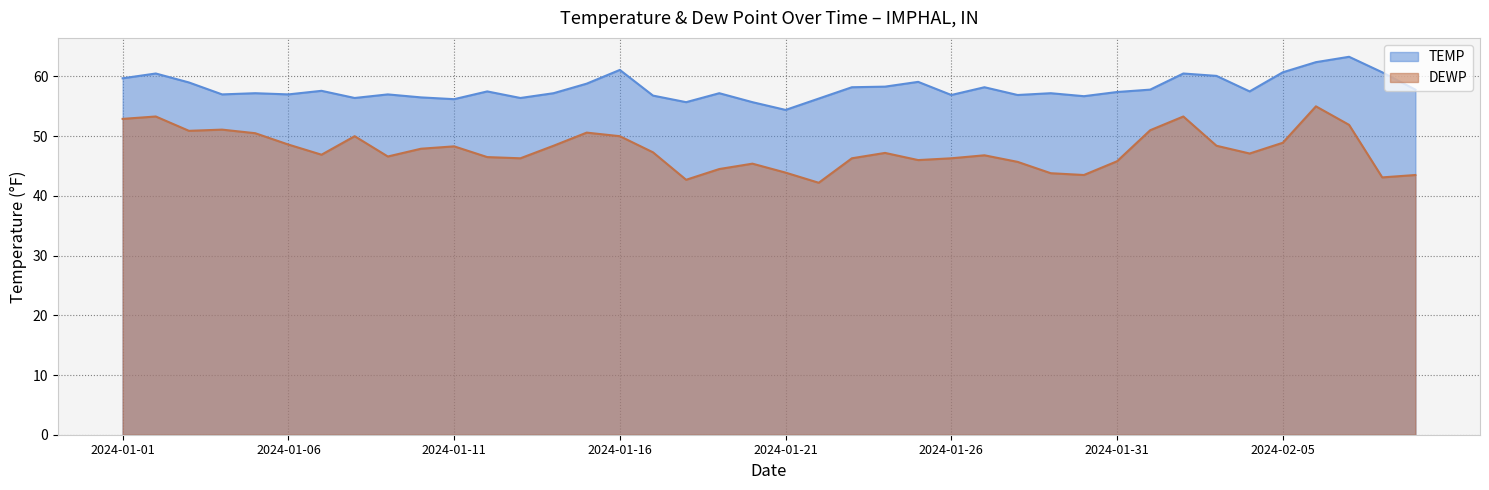

True or false: DEWP and TEMP cross at least once.

False